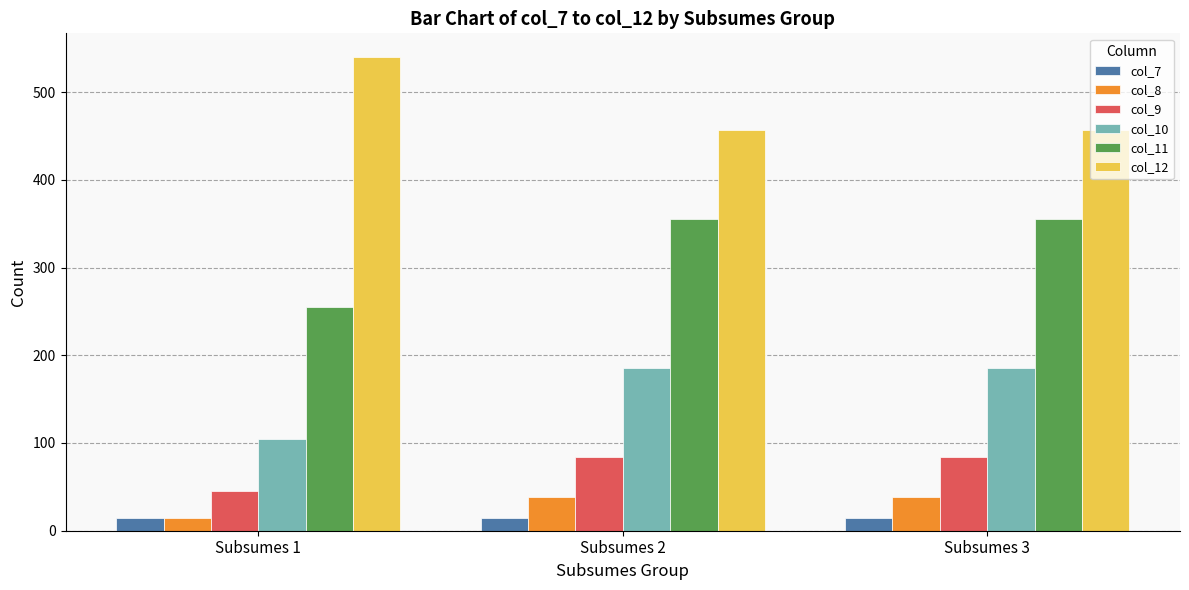

The value of col_12 at Subsumes 2 is 256. True or false?

False